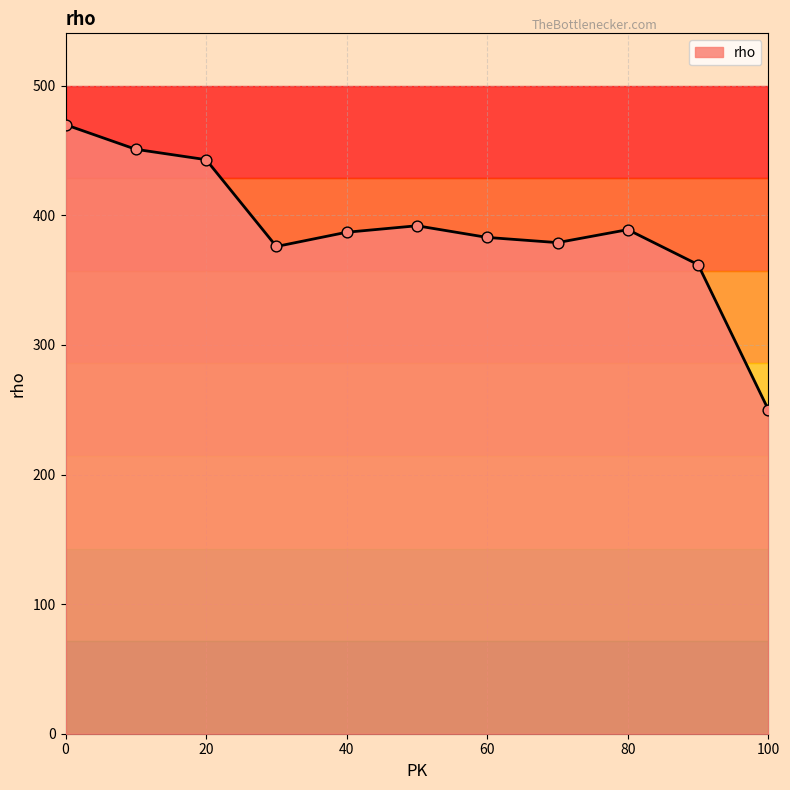

What is the greatest value displayed?

470